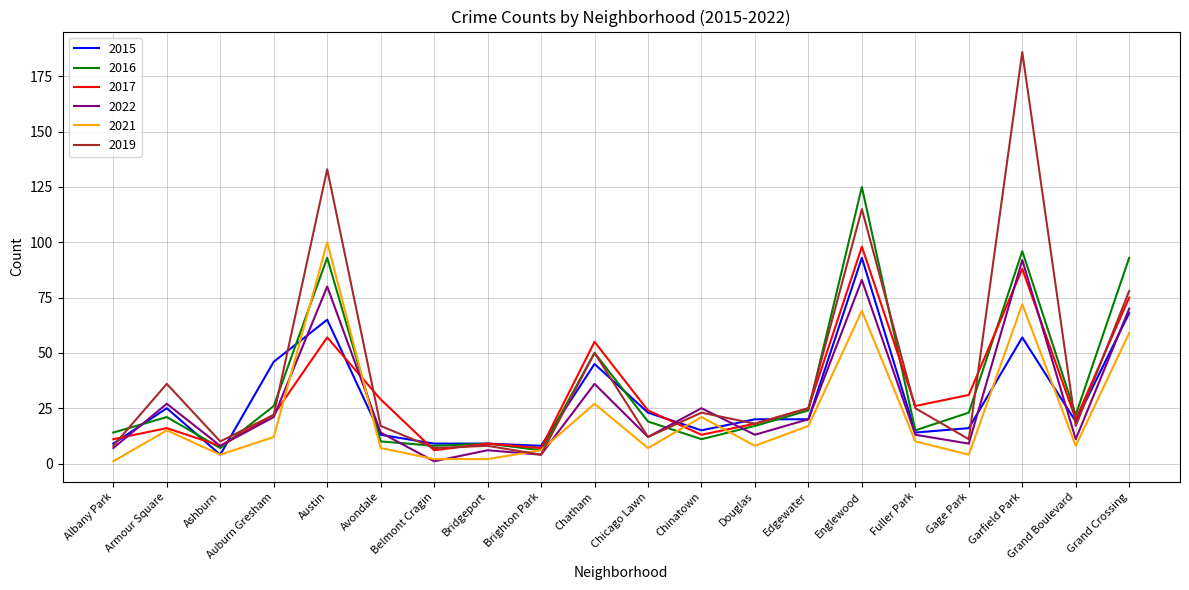

What value does the 2016 series have at Douglas?

17